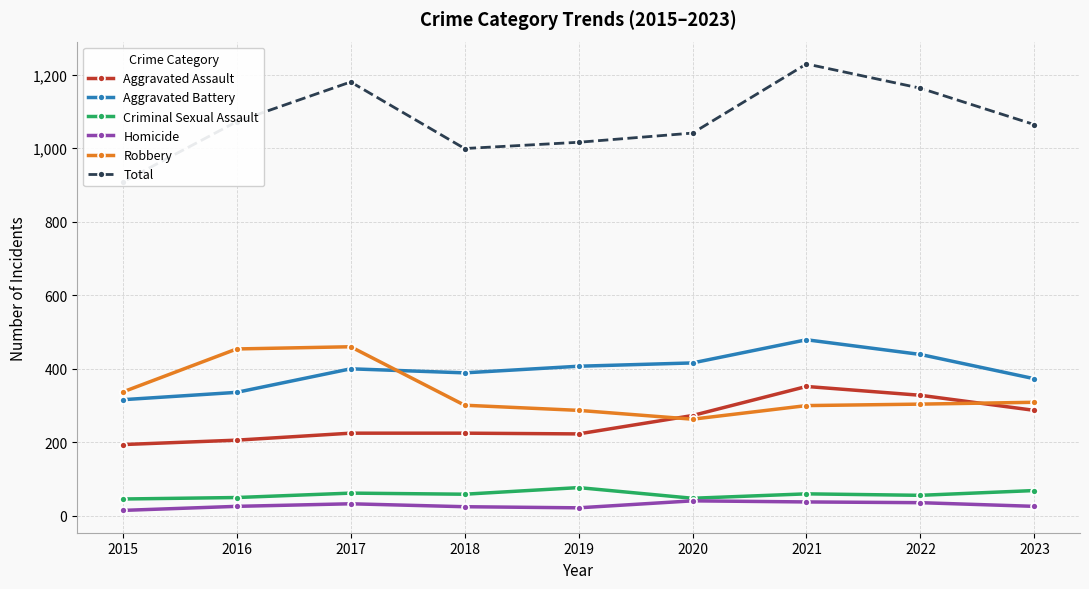

List the labels in order of Aggravated Assault value, smallest first.

2015, 2016, 2019, 2017, 2018, 2020, 2023, 2022, 2021